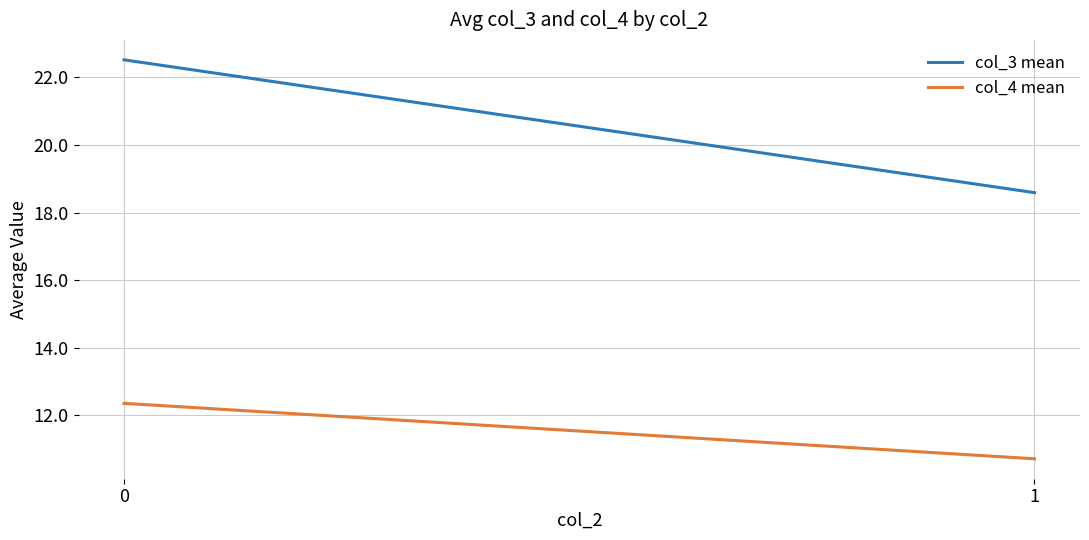

Reading left to right, what are all the values shown in this chart?

col_3 mean: 0=22.5	1=18.6
col_4 mean: 0=12.3	1=10.7